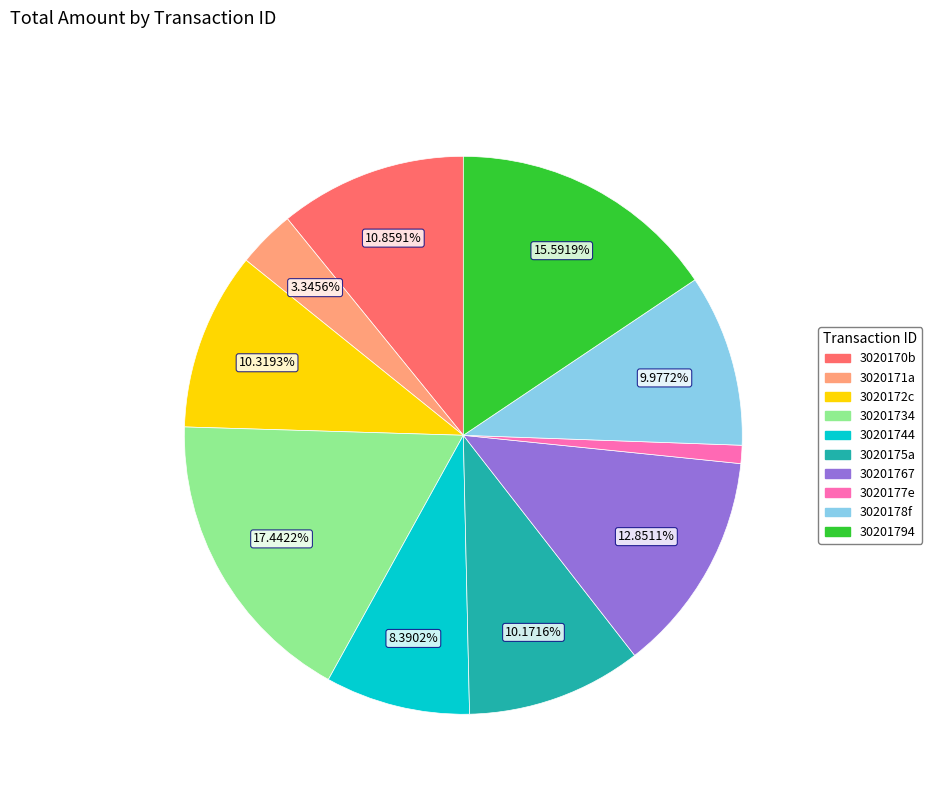

True or false: 30201794 accounts for 16% of the total.

True